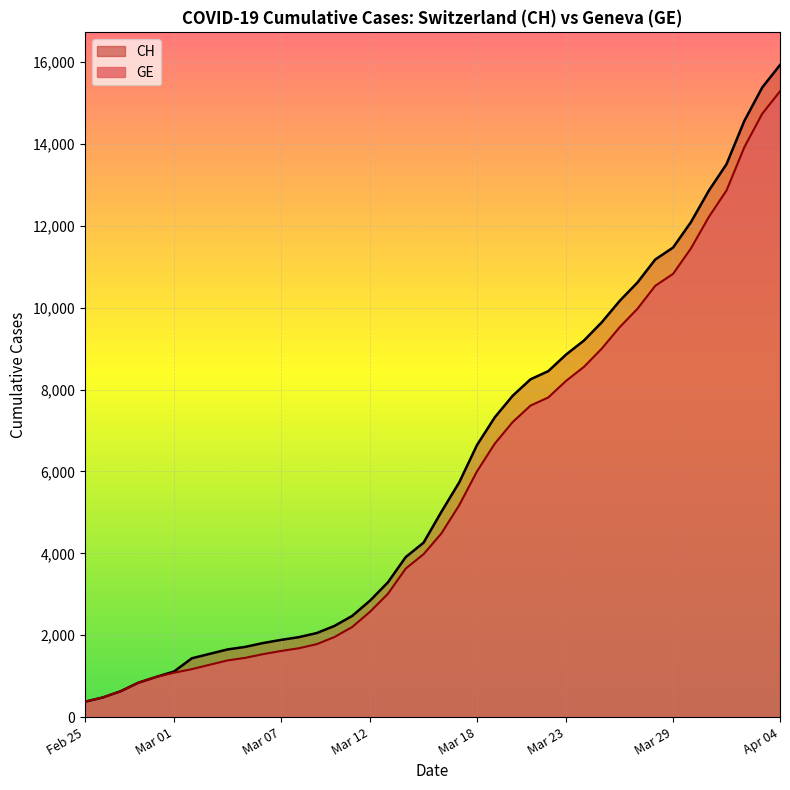

Which series has the largest total across all categories?

CH